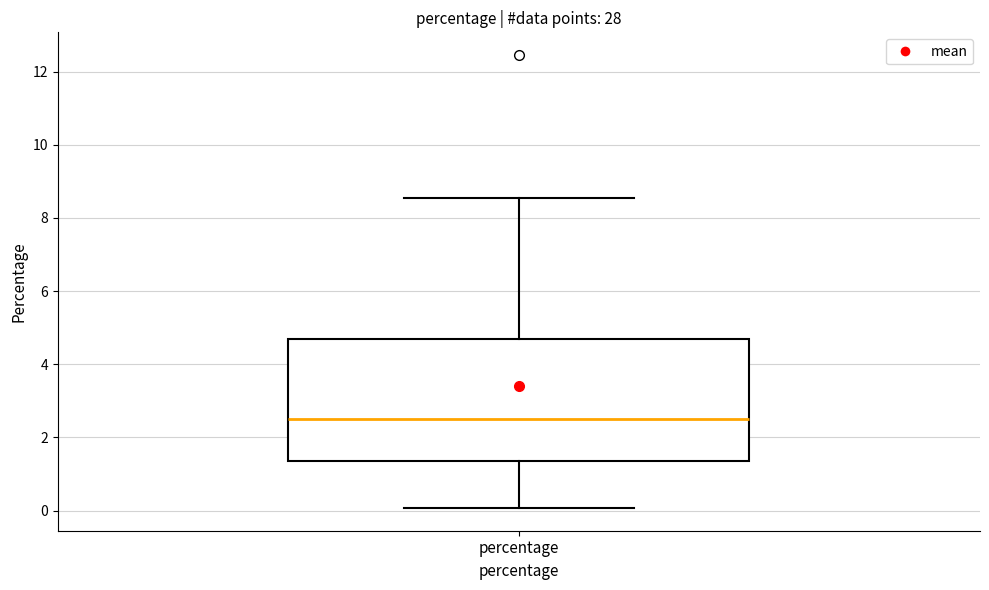

Read this box plot against the y-axis: the position of the median line, the range covered by the box, and the ends of both whiskers. The values are not printed on the chart, so give them approximately, as read against the axis.

median 2.6, box 1.4 to 4.6, whiskers 0.0 to 8.6